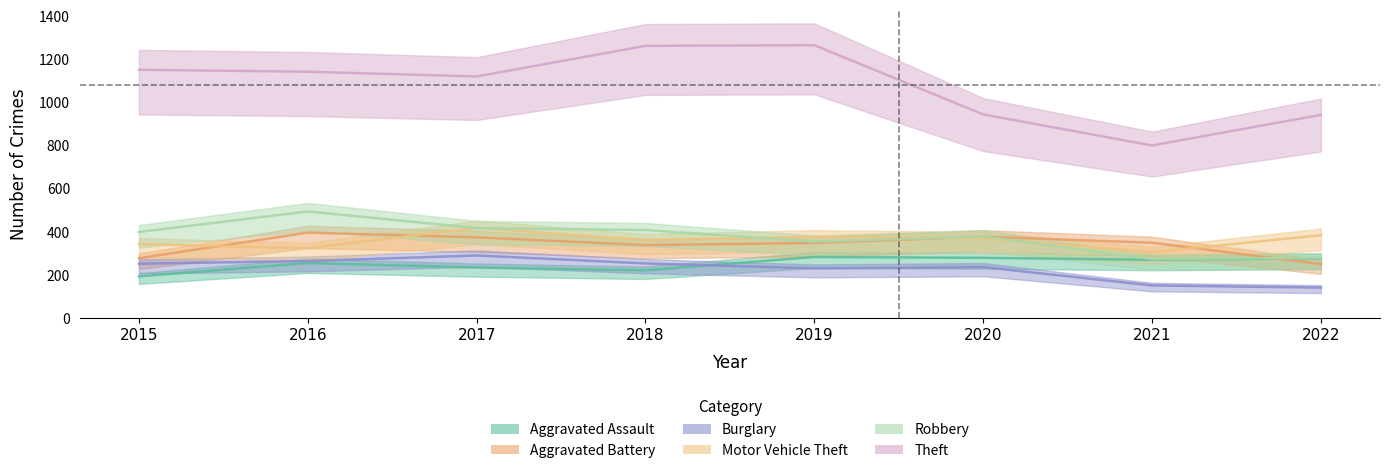

True or false: Aggravated Assault and Motor Vehicle Theft intersect in this chart.

False